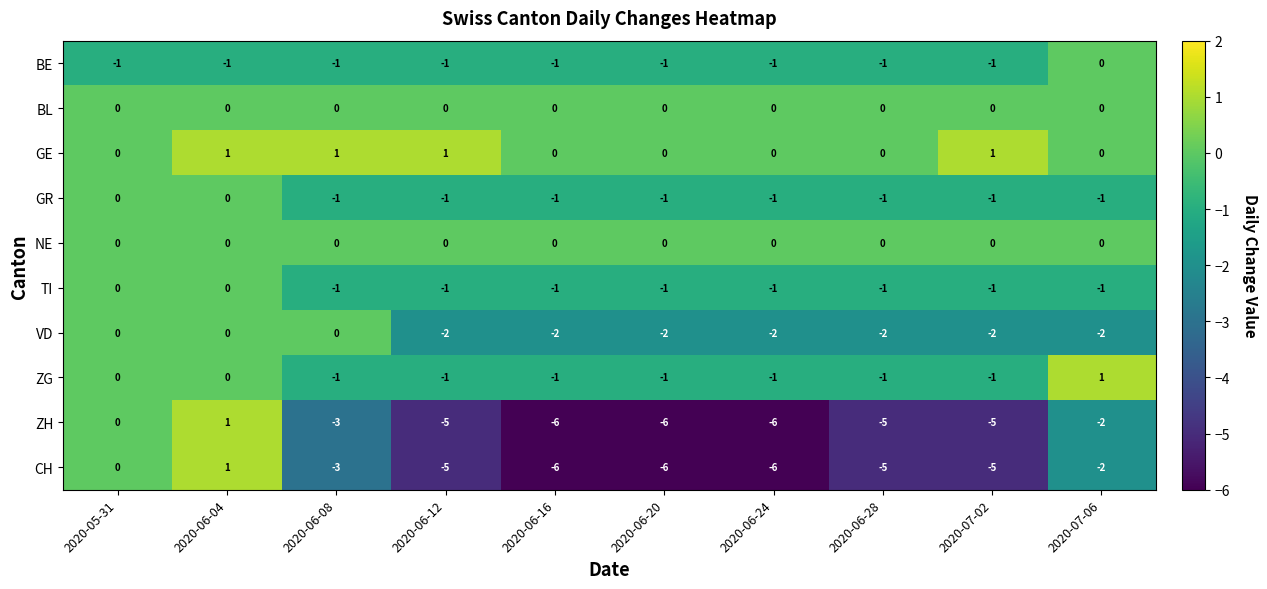

What is the smallest value displayed?

-6